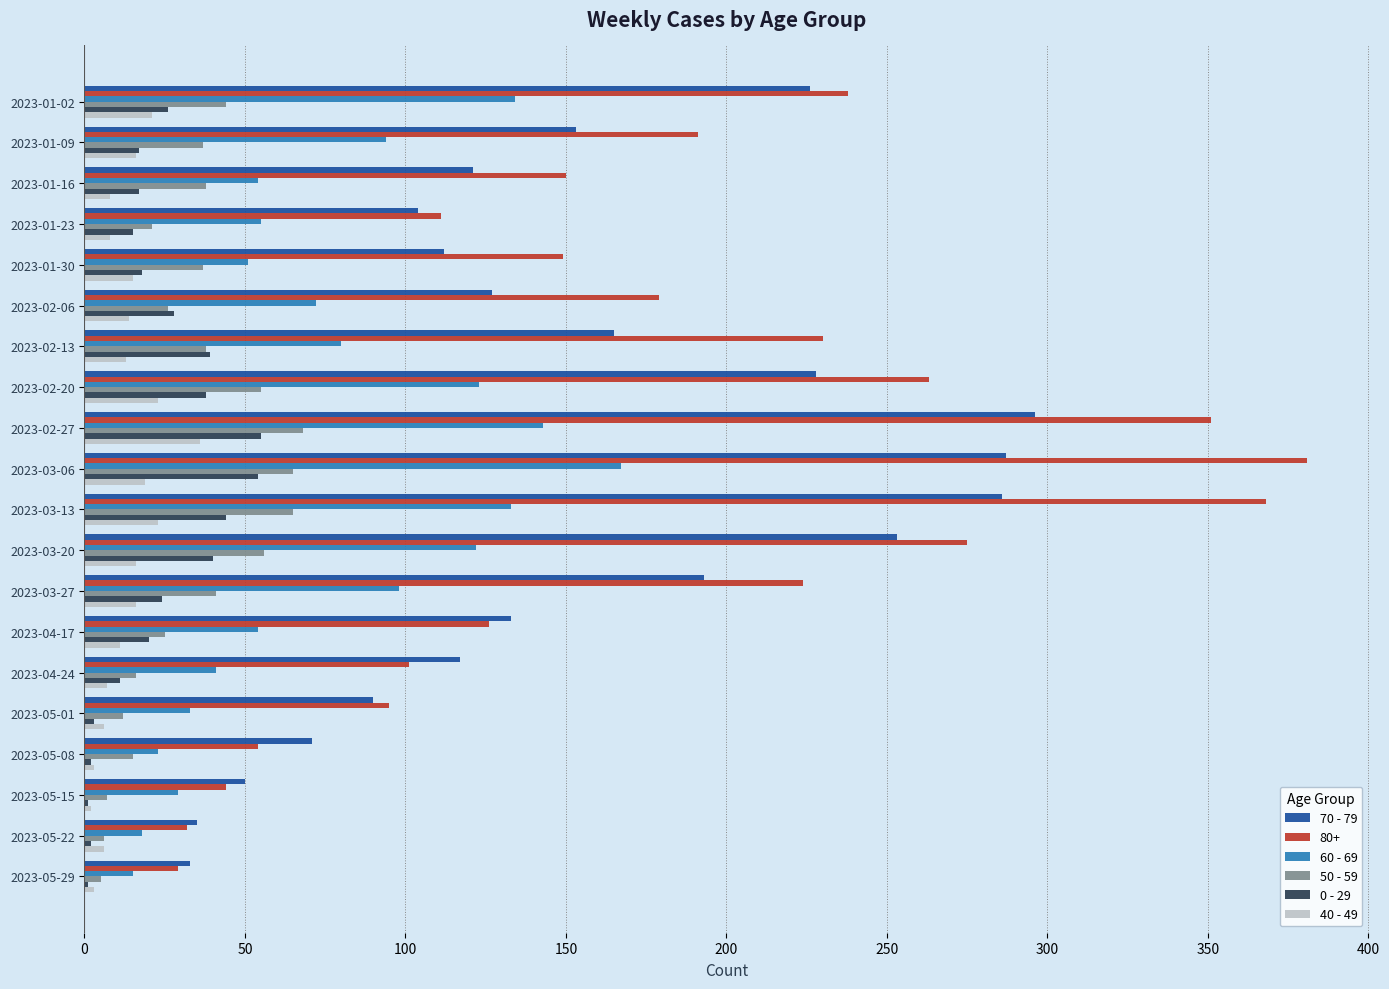

At which category does the chart reach its peak across all series?

2023-03-06